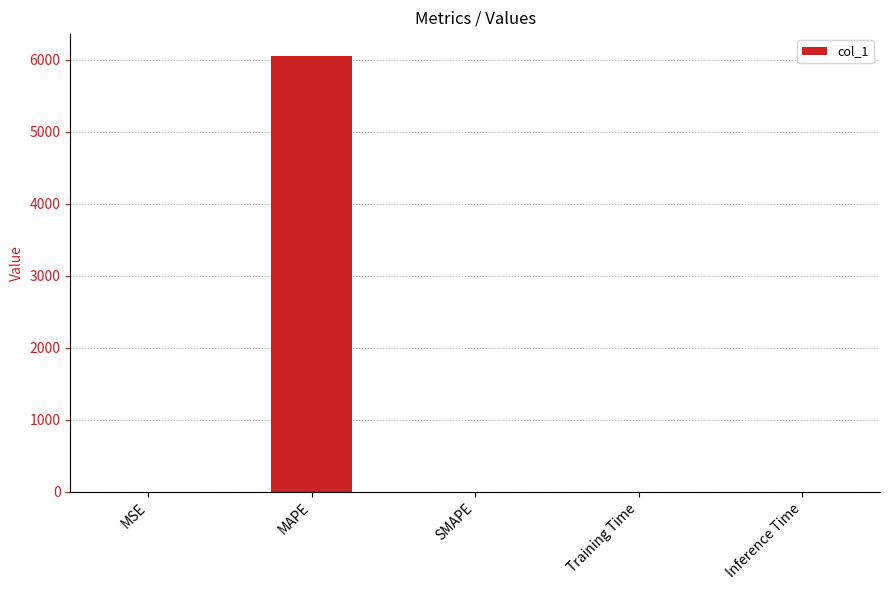

Is it true that the value at MAPE is 6053.1?

True